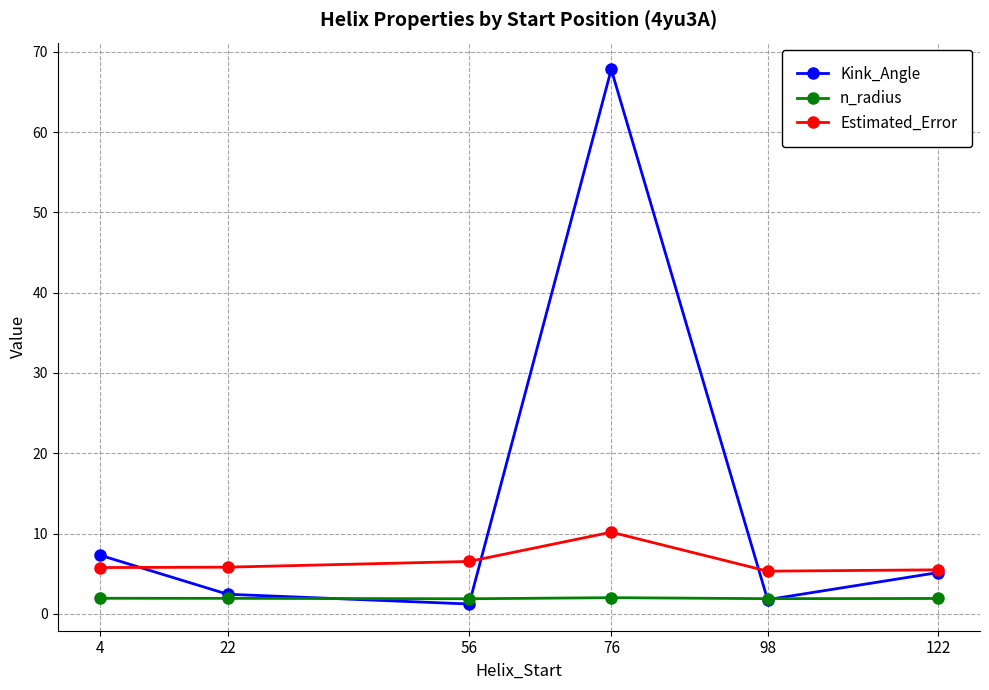

Count the number of data series in this chart.

3